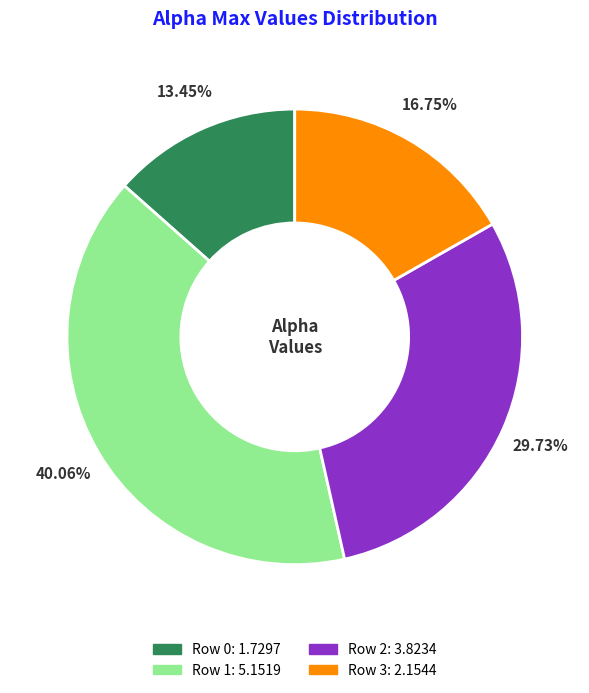

How many slices are in this pie chart?

4